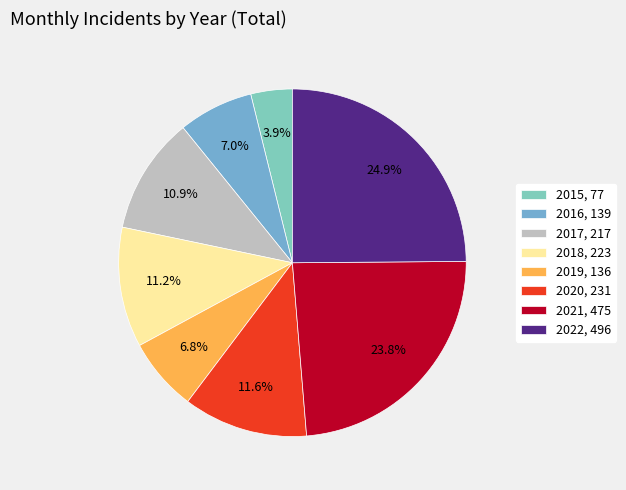

How many slices are in this pie chart?

8